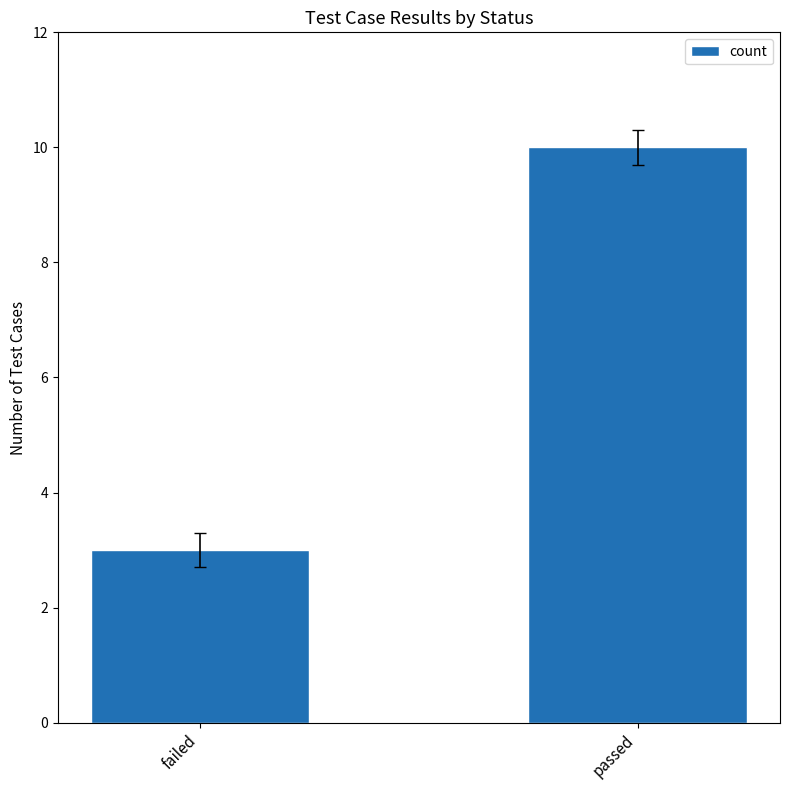

What is the label of the 2nd bar from the right?

failed